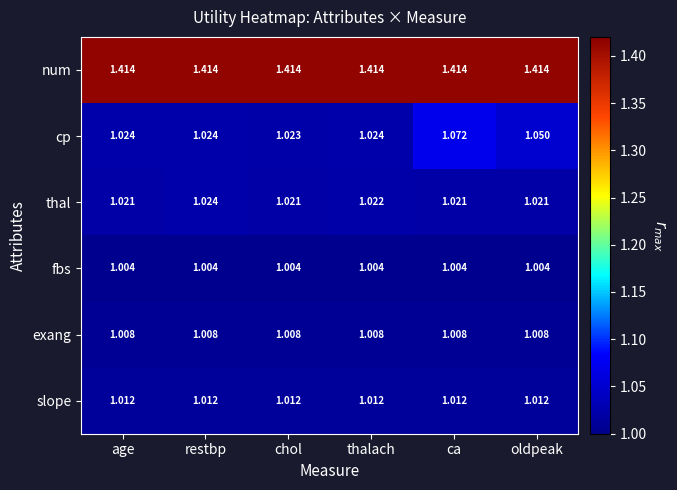

At which label does thal reach its peak?

restbp